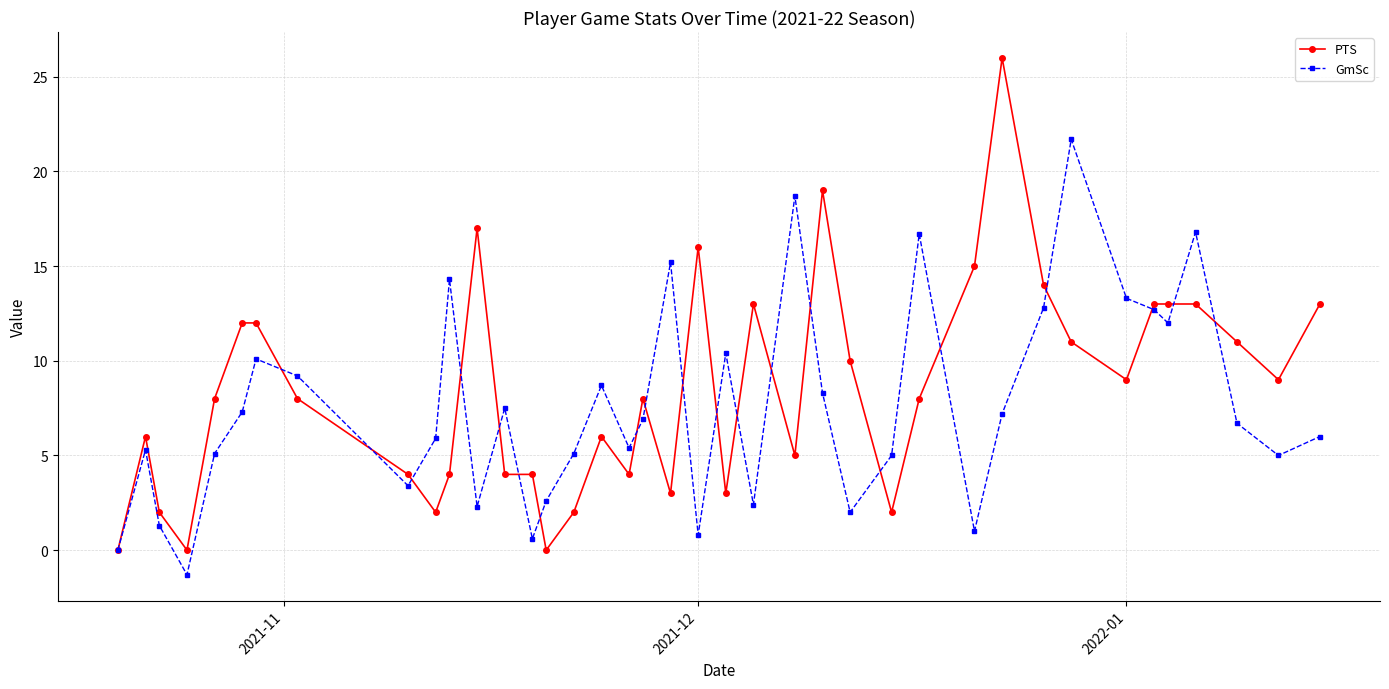

What is the highest value of the PTS series?

26.0